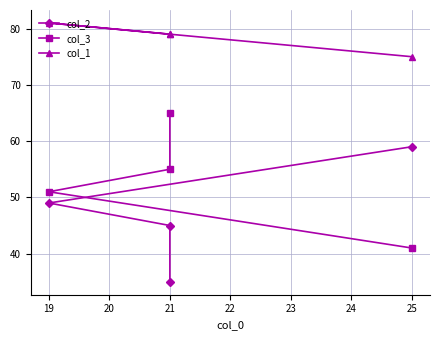

Does the chart have visible grid lines?

Yes